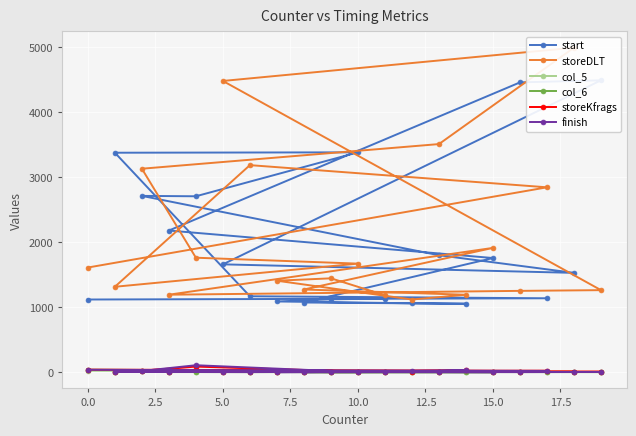

How many data points does each series have?

20